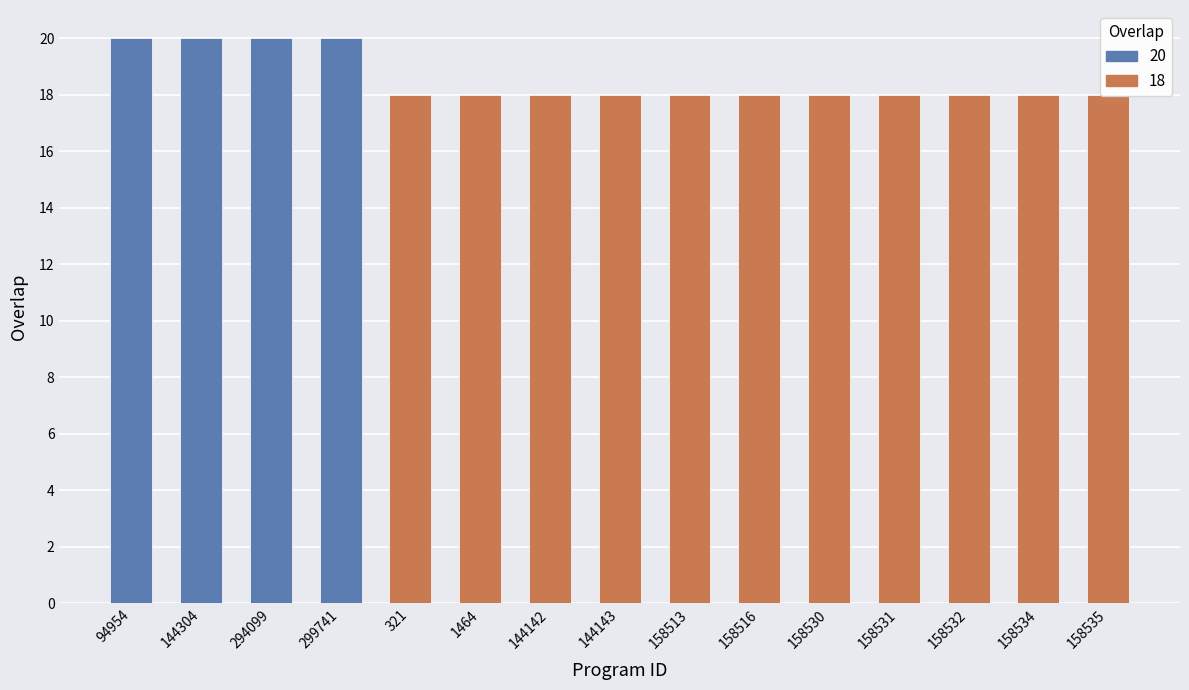

What is the average value?

19